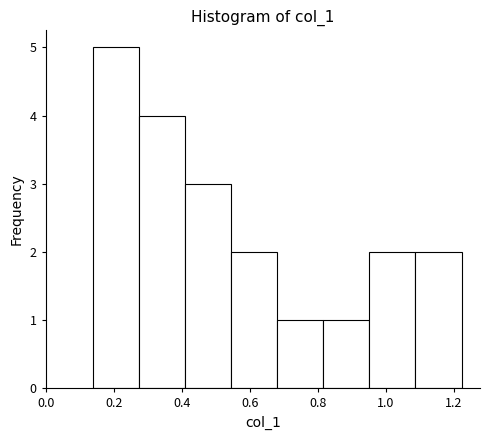

What is the height of the bar covering 0.28 to 0.40 on the x-axis? Neither the bar edges nor the heights are printed on the chart, so give them approximately, as read against the axes.

4